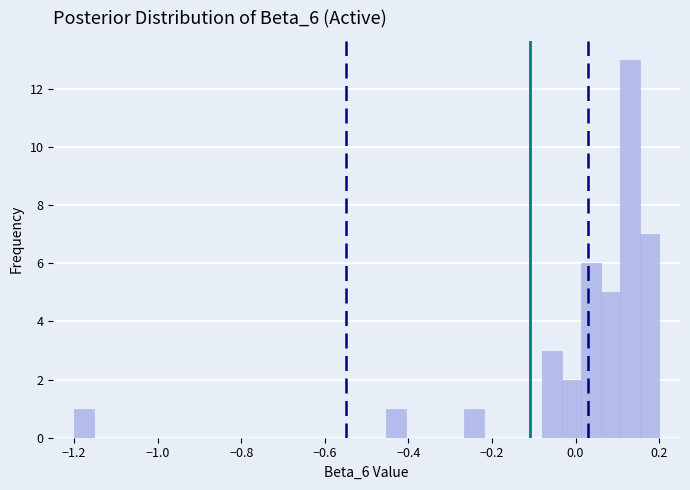

Around what value on the x-axis is the tallest bar? Give the approximate position of its centre, as read against the axis.

0.14